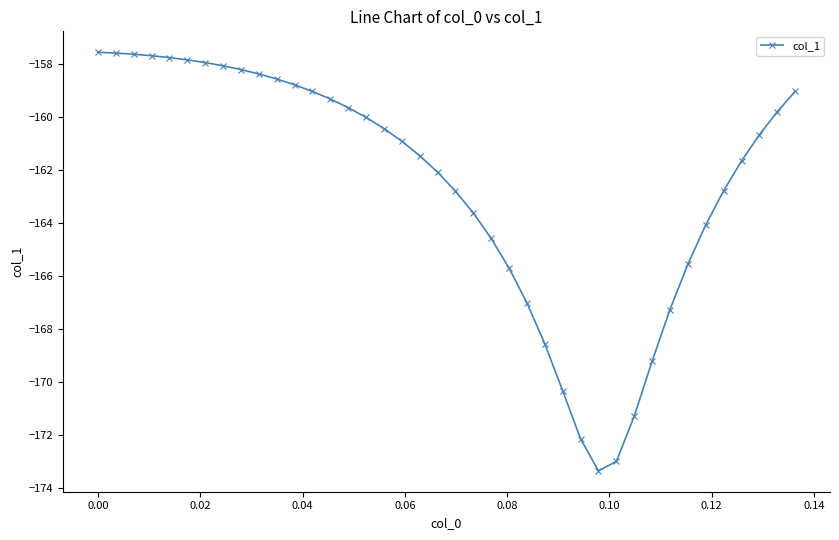

What is the sum of all values?

-6500.8